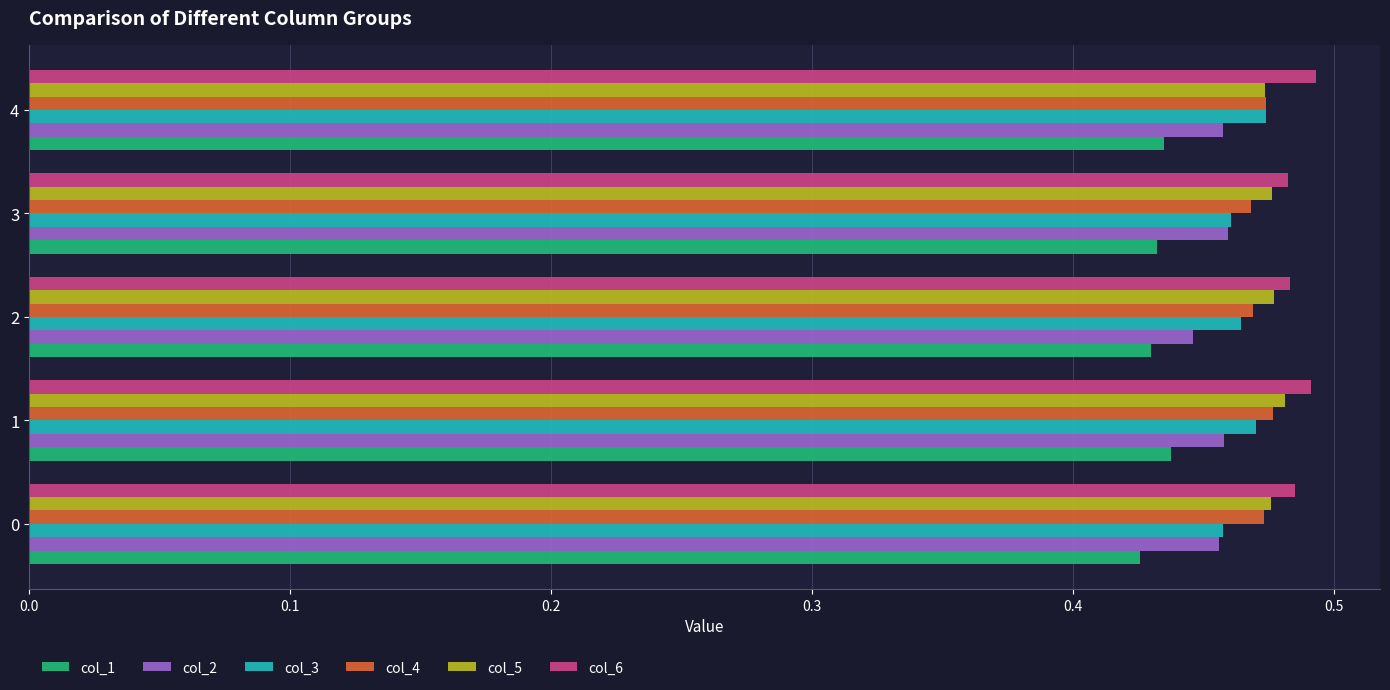

Count the col_2 values in the range 0 to 1.

5